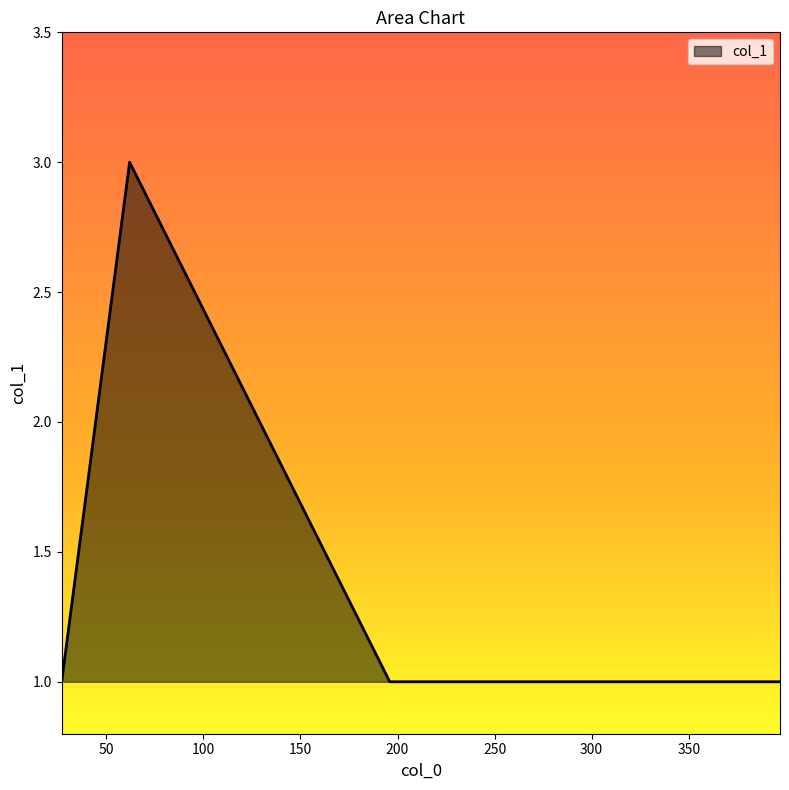

Count the number of categories in the chart.

4